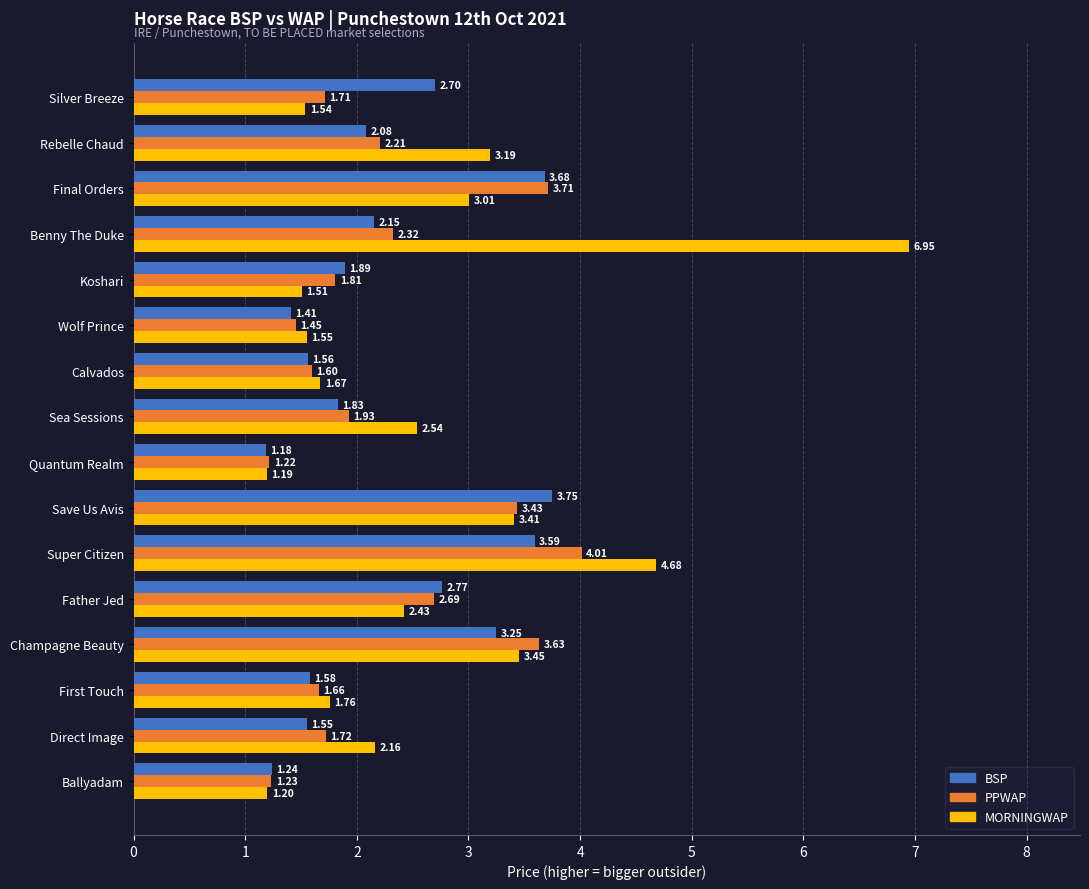

List the labels in order of BSP value, largest first.

Save Us Avis, Final Orders, Super Citizen, Champagne Beauty, Father Jed, Silver Breeze, Benny The Duke, Rebelle Chaud, Koshari, Sea Sessions, First Touch, Calvados, Direct Image, Wolf Prince, Ballyadam, Quantum Realm